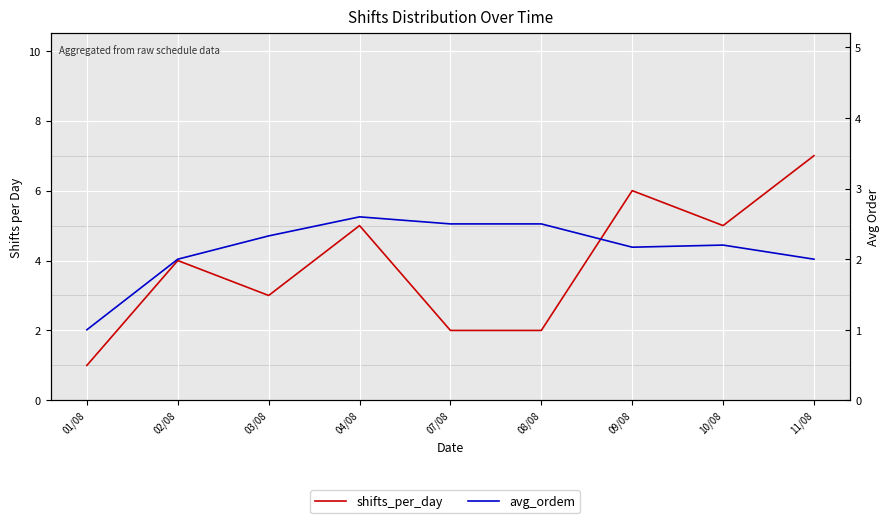

What is the difference between the shifts_per_day values at 11/08 and 09/08?

1.0